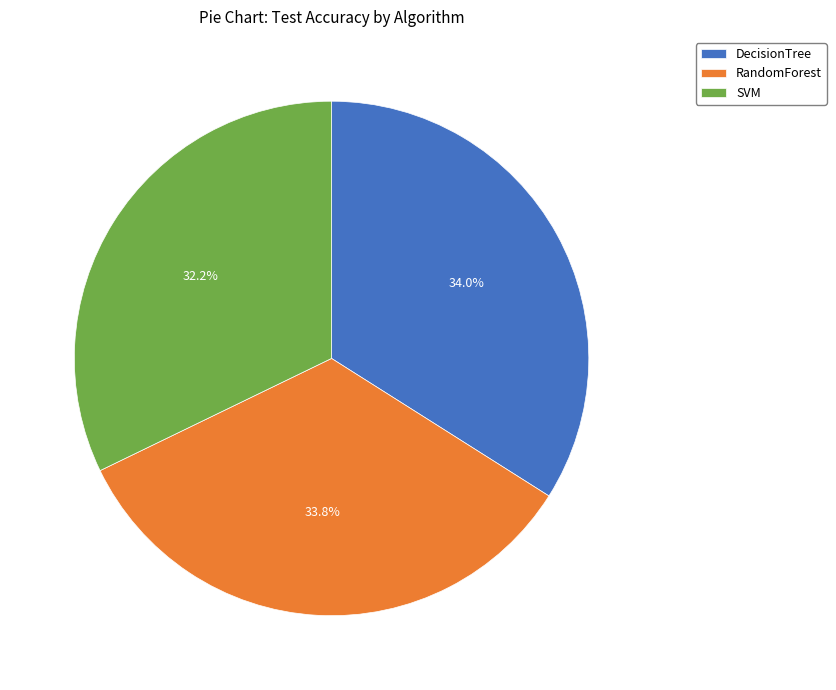

How much of the chart is everything except SVM?

67.8%